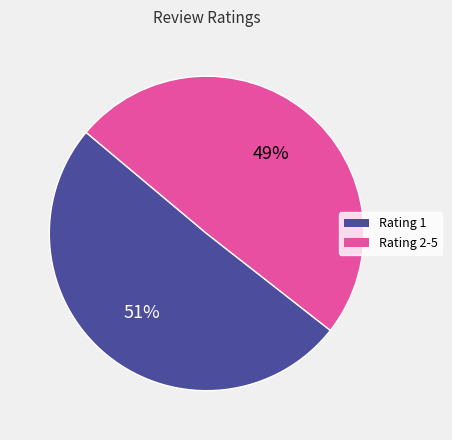

What is the majority slice?

Rating 1